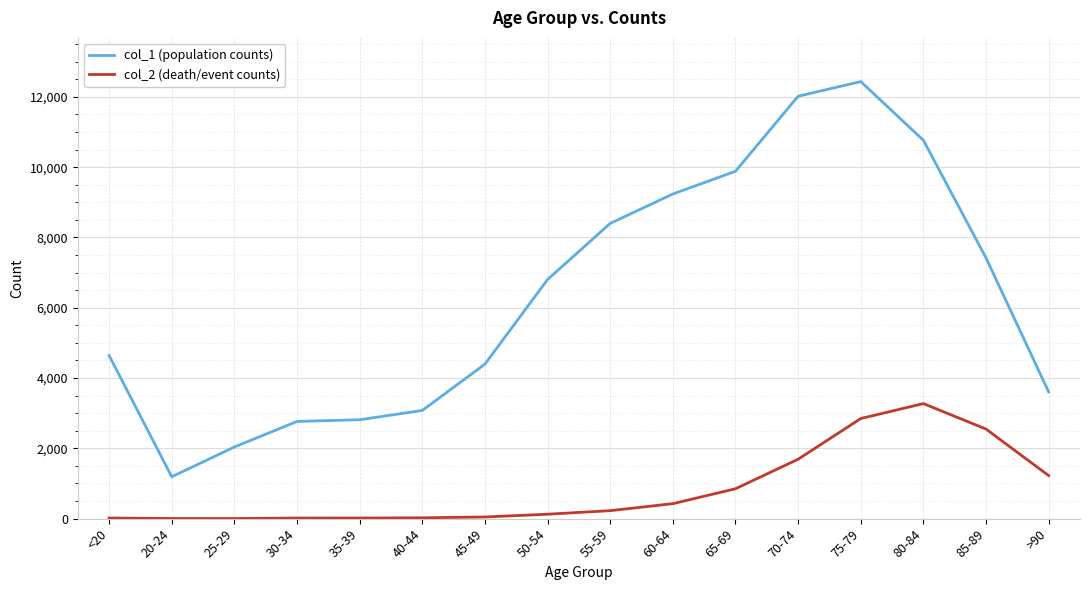

Which series has the largest range (max minus min)?

col_1 (population counts)